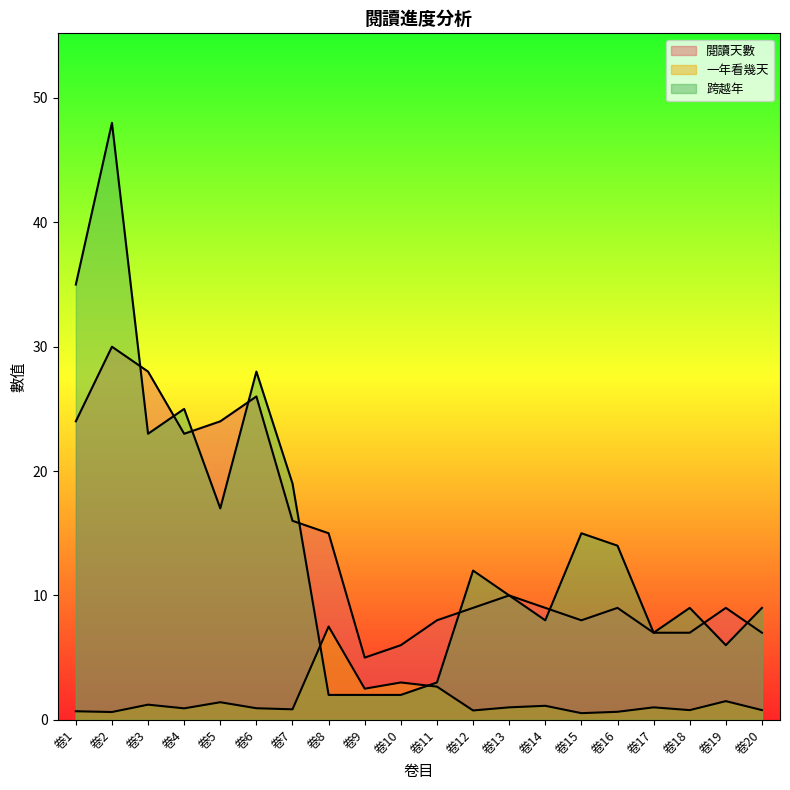

True or false: 一年看幾天 and 閱讀天數 intersect in this chart.

False